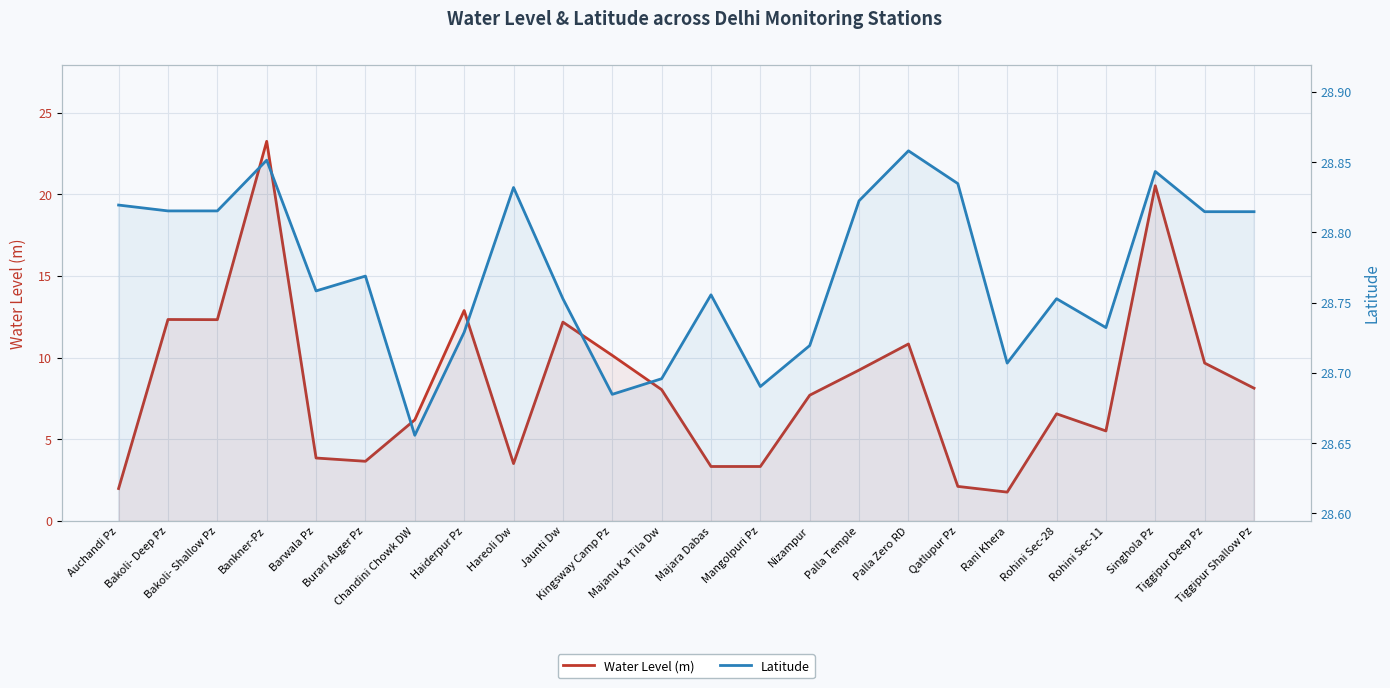

True or false: Water Level (m) and Latitude intersect in this chart.

False